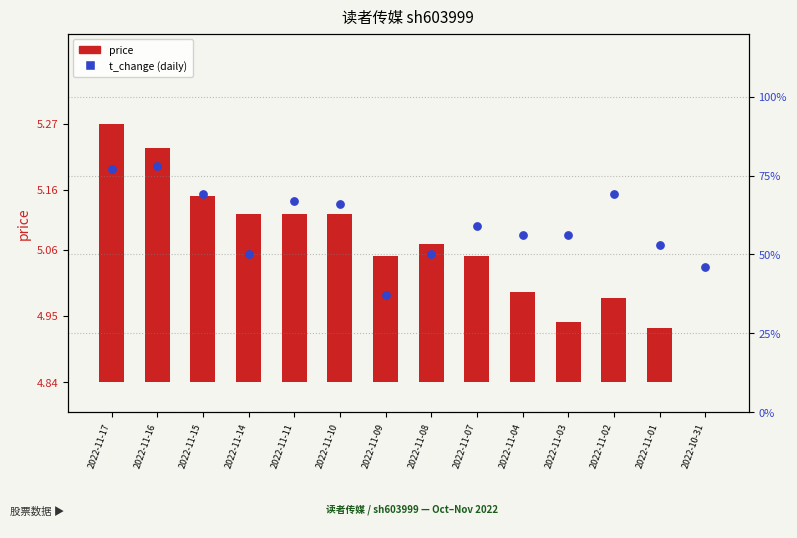

Which series contains the highest Y value?

t_change